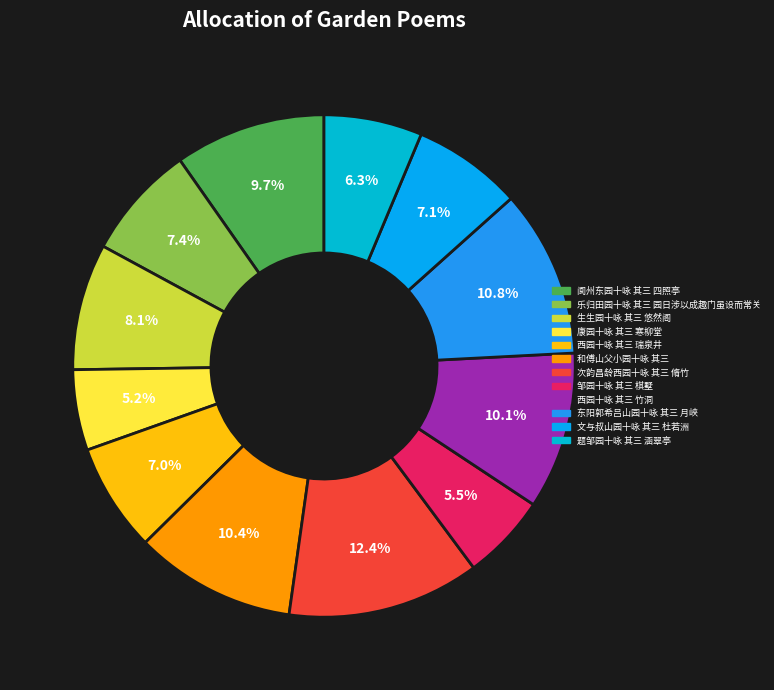

Which category has the biggest portion of the pie?

次韵昌龄西园十咏 其三 脩竹